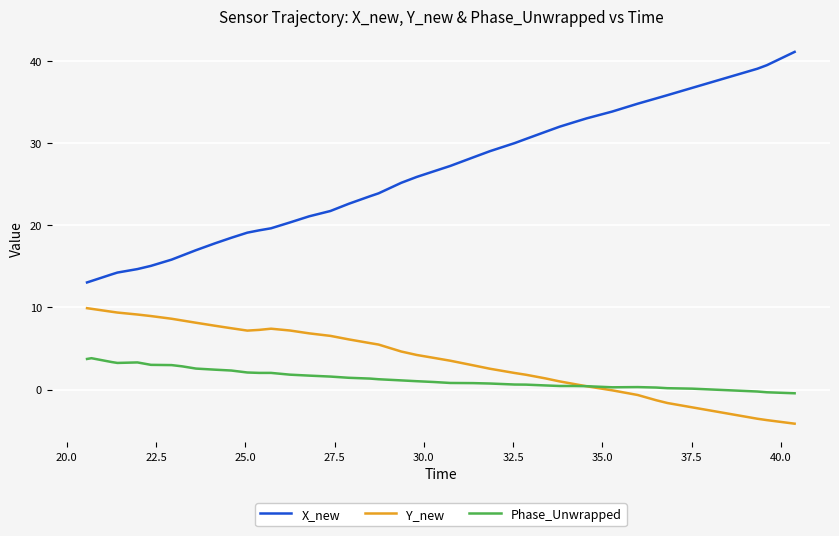

Which series has the largest range (max minus min)?

X_new